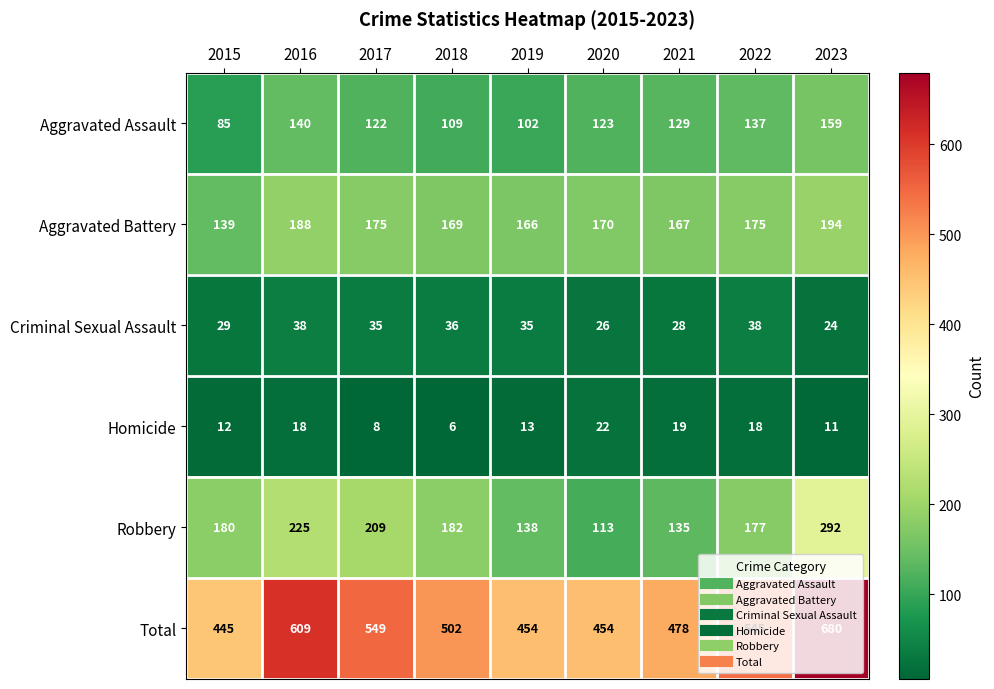

Is it true that Aggravated Battery equals 69 at 2022?

False